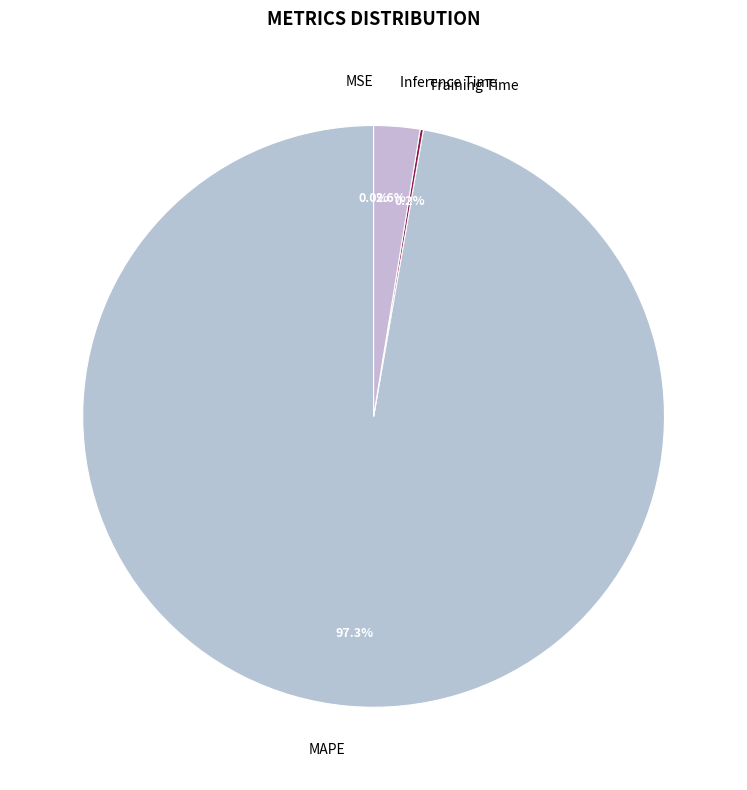

What portion of the pie excludes Inference Time?

97.4%